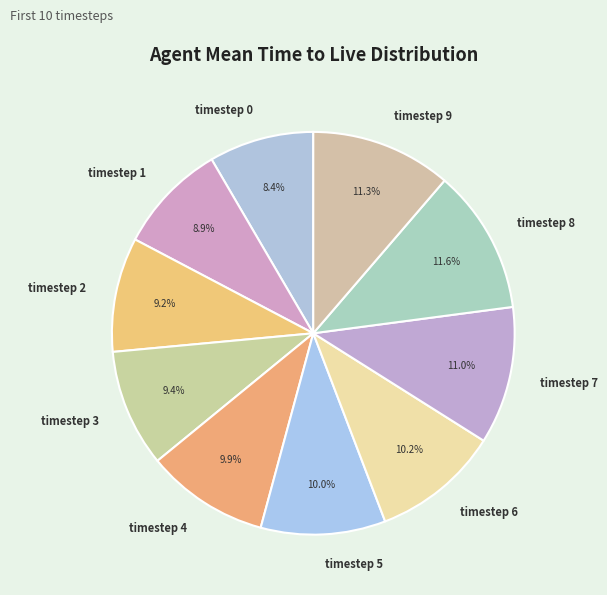

Is there a majority slice in this chart?

No